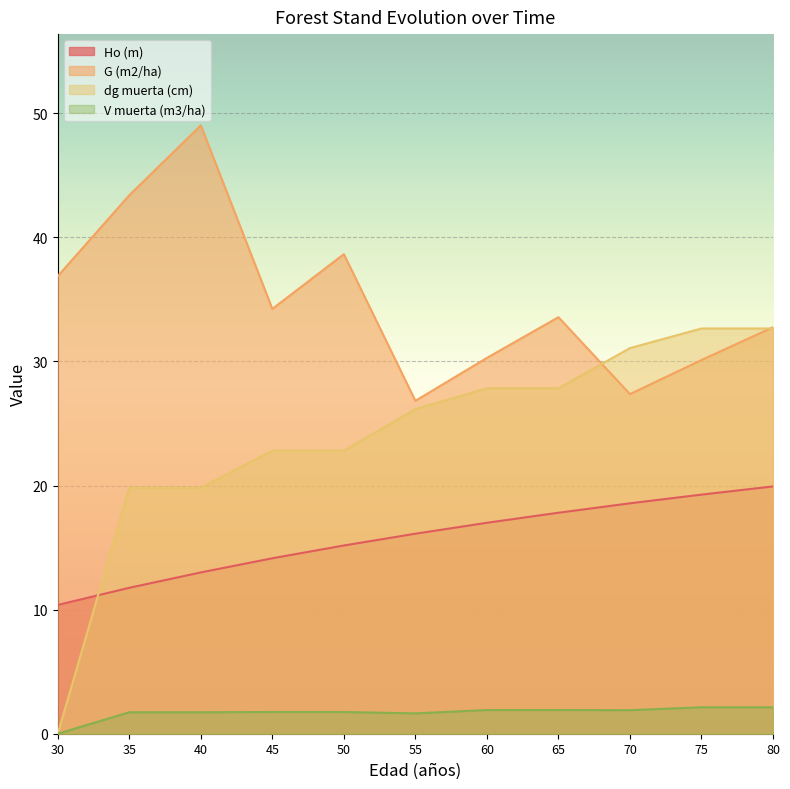

How many data points in G (m2/ha) are above 33?

6